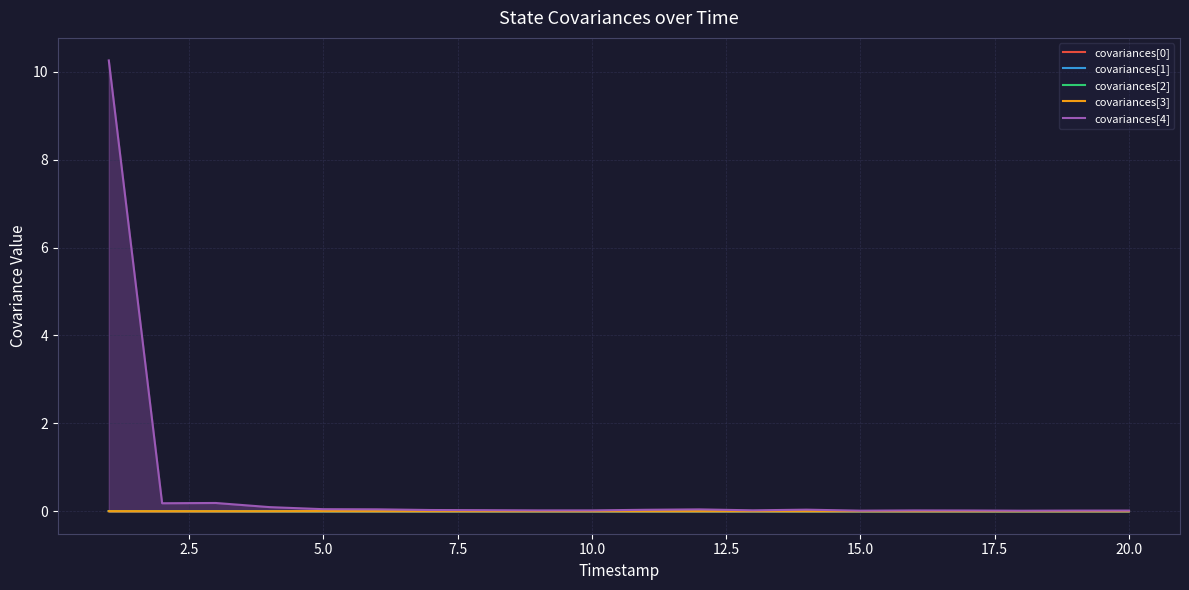

At how many categories does at least one series exceed 4?

1